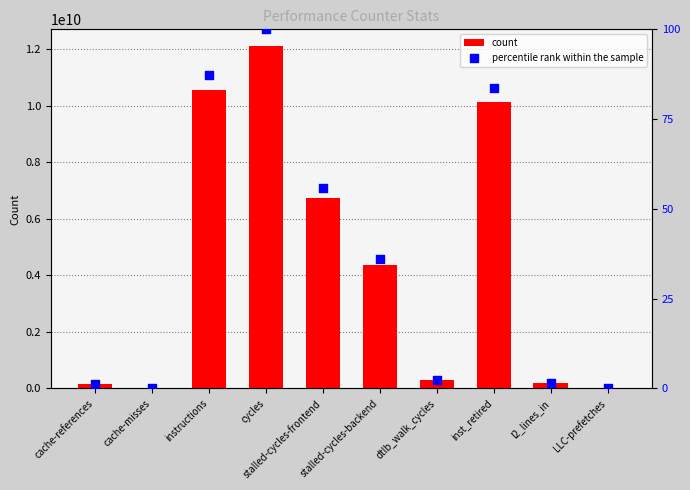

Which series has the widest spread of Y values?

count